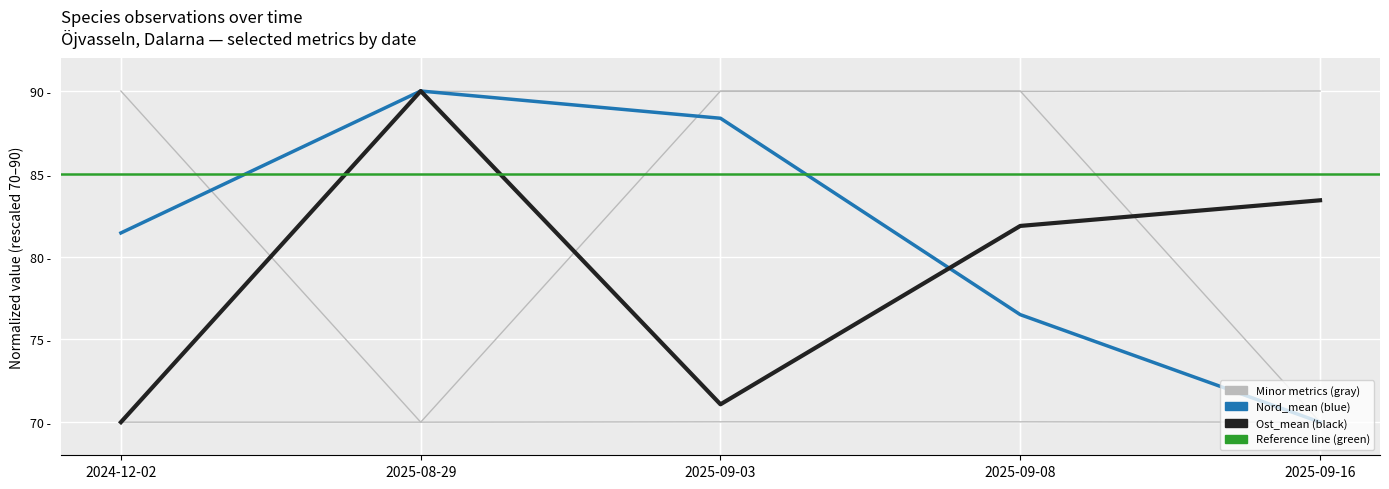

In Ost_mean, how many points are lower than both neighbors (excluding endpoints)?

1